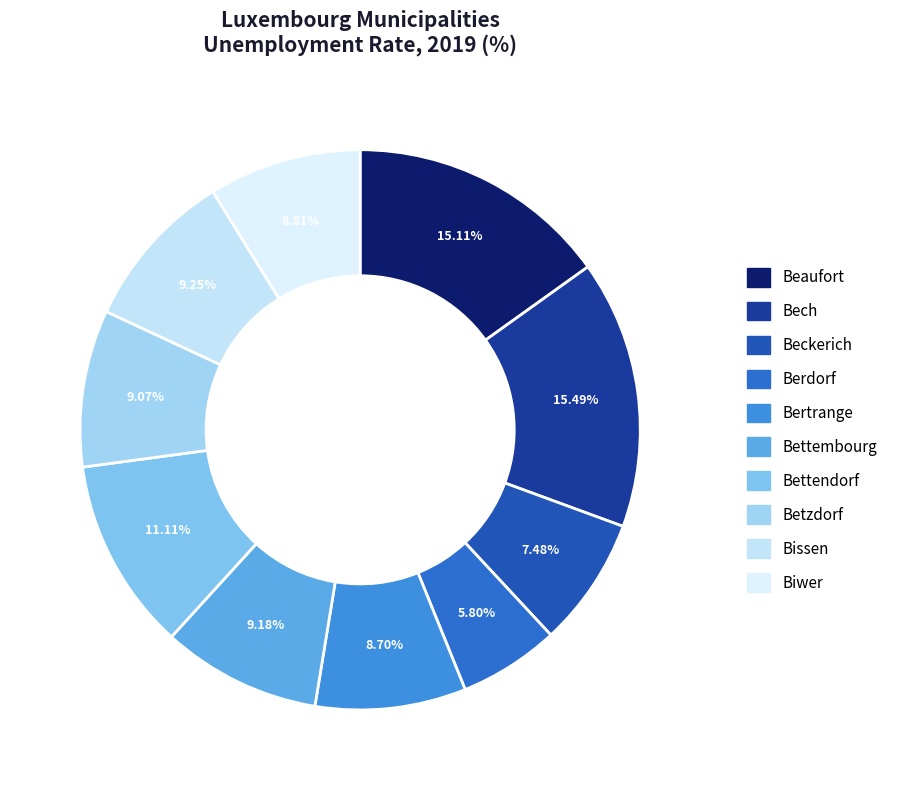

To the nearest percent, what percentage of the pie is Beckerich?

7%